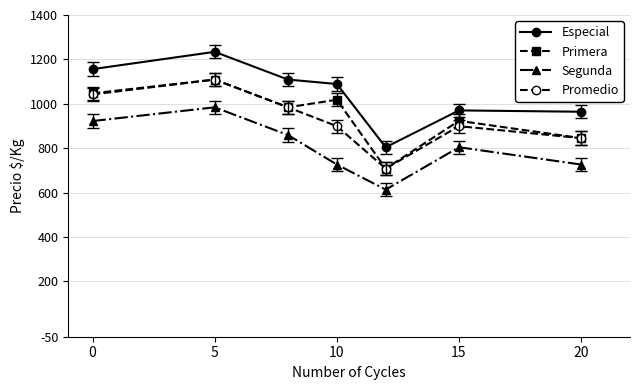

Does the chart have visible grid lines?

No